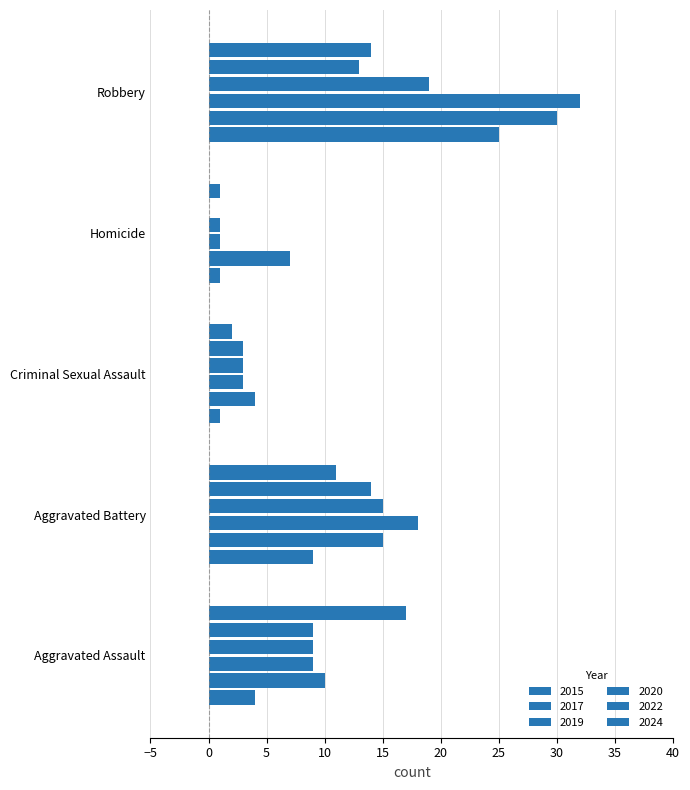

Which has a higher value, Aggravated Assault or Robbery?

Robbery